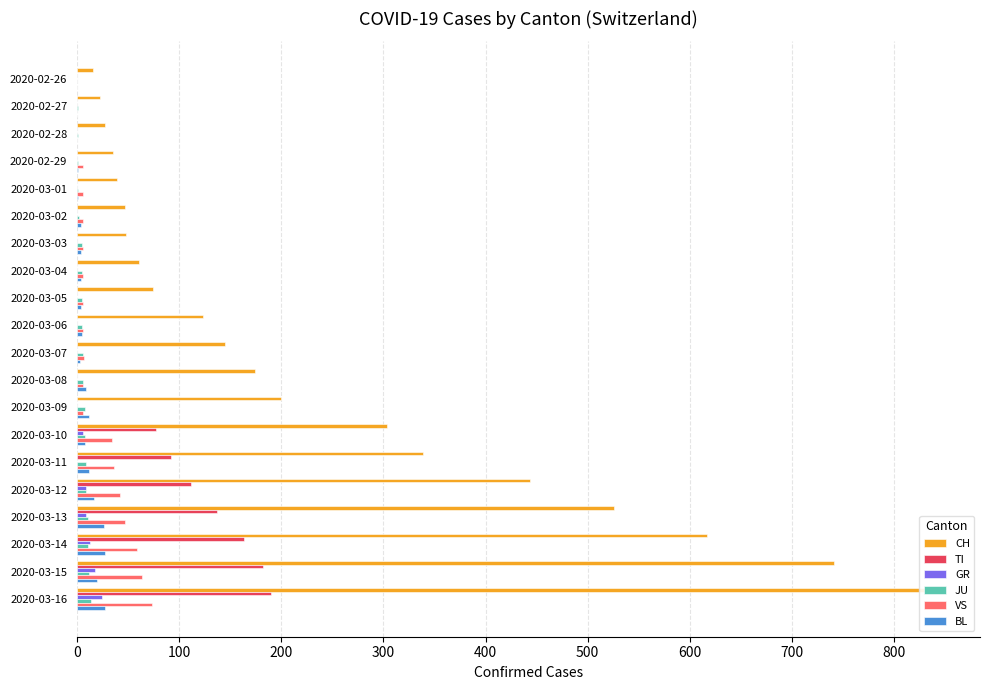

What are all the series names shown in the legend?

CH, TI, GR, JU, VS, BL